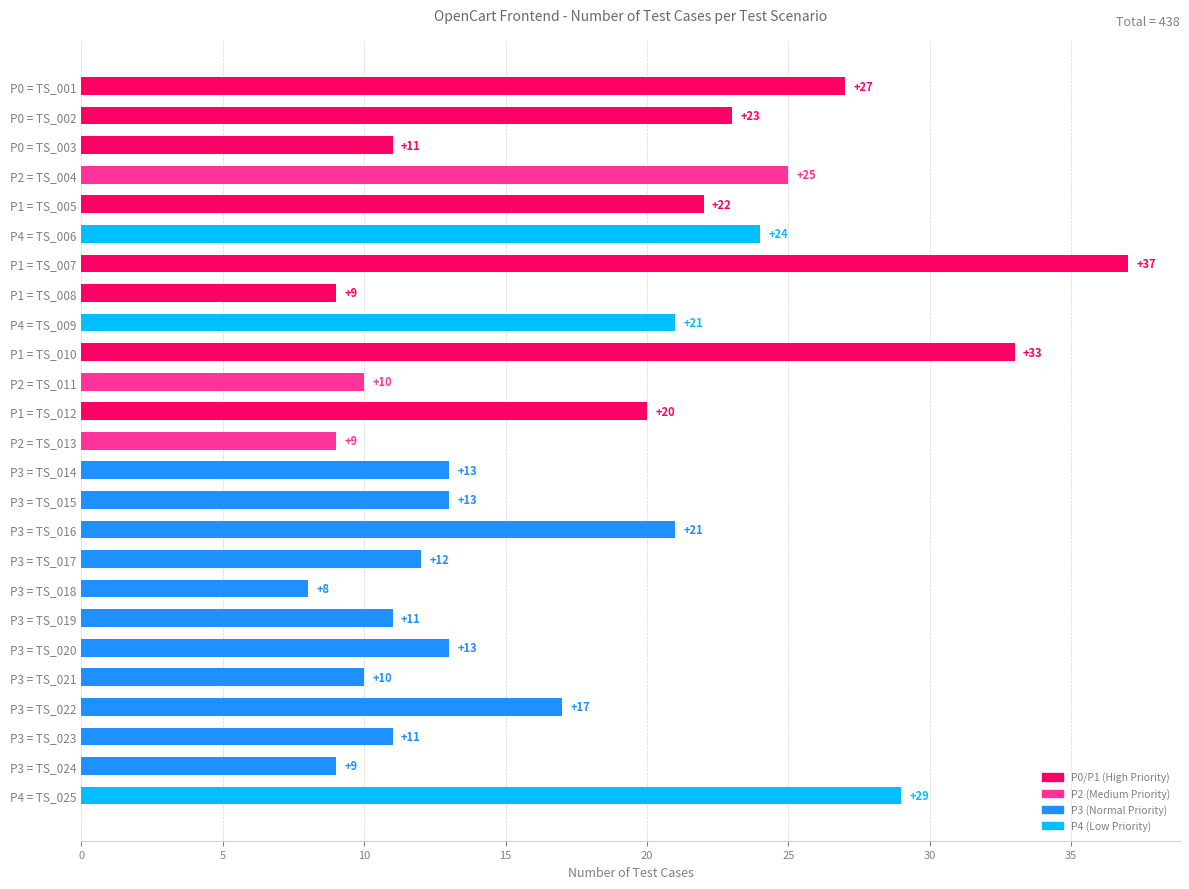

Is it true that the value at P1 = TS_008 is 9?

True